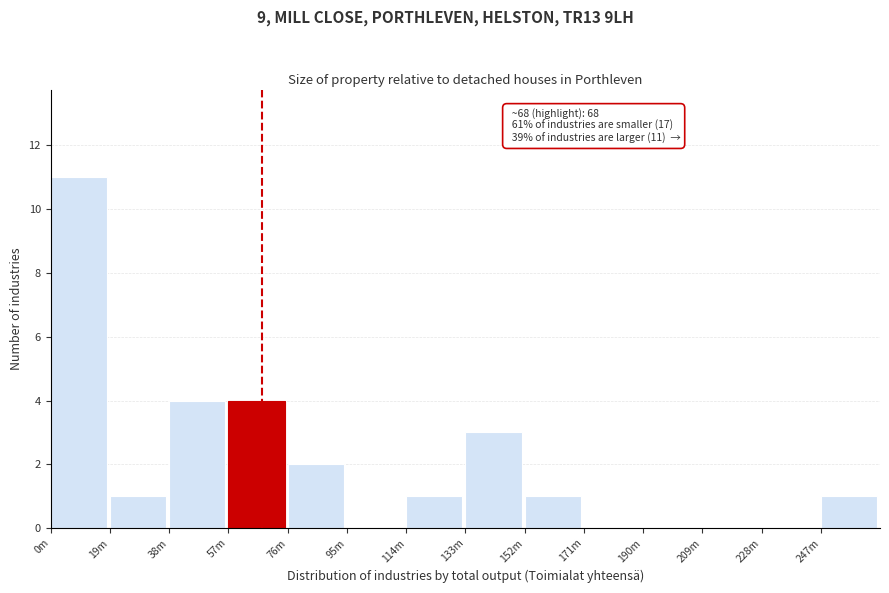

Reading right to left, what are all the values shown in this chart?

247m=1	228m=0	209m=0	190m=0	171m=0	152m=1	133m=3	114m=1	95m=0	76m=2	57m=4	38m=4	19m=1	0m=11